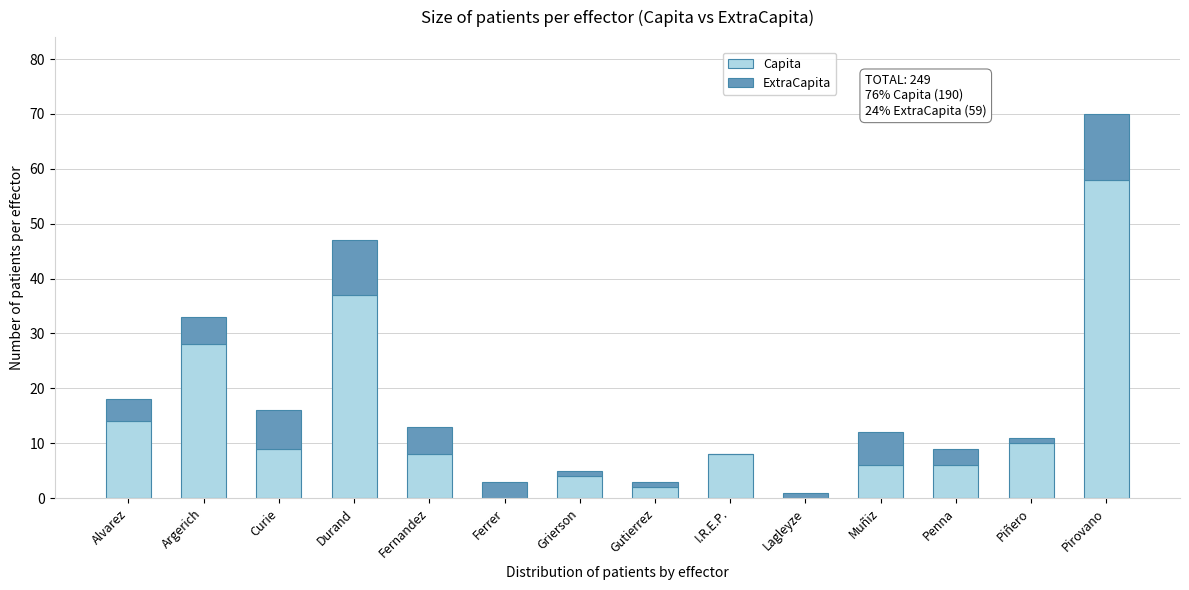

Reading left to right, what are the values for Capita?

Alvarez=14	Argerich=28	Curie=9	Durand=37	Fernandez=8	Ferrer=0	Grierson=4	Gutierrez=2	I.R.E.P.=8	Lagleyze=0	Muñiz=6	Penna=6	Piñero=10	Pirovano=58